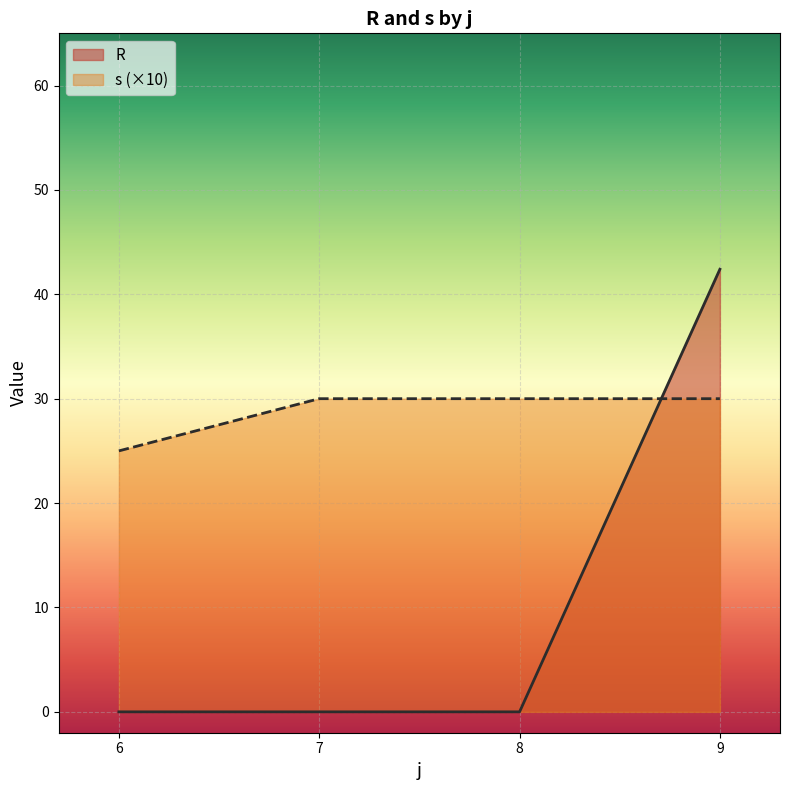

How many series are shown in this chart?

2